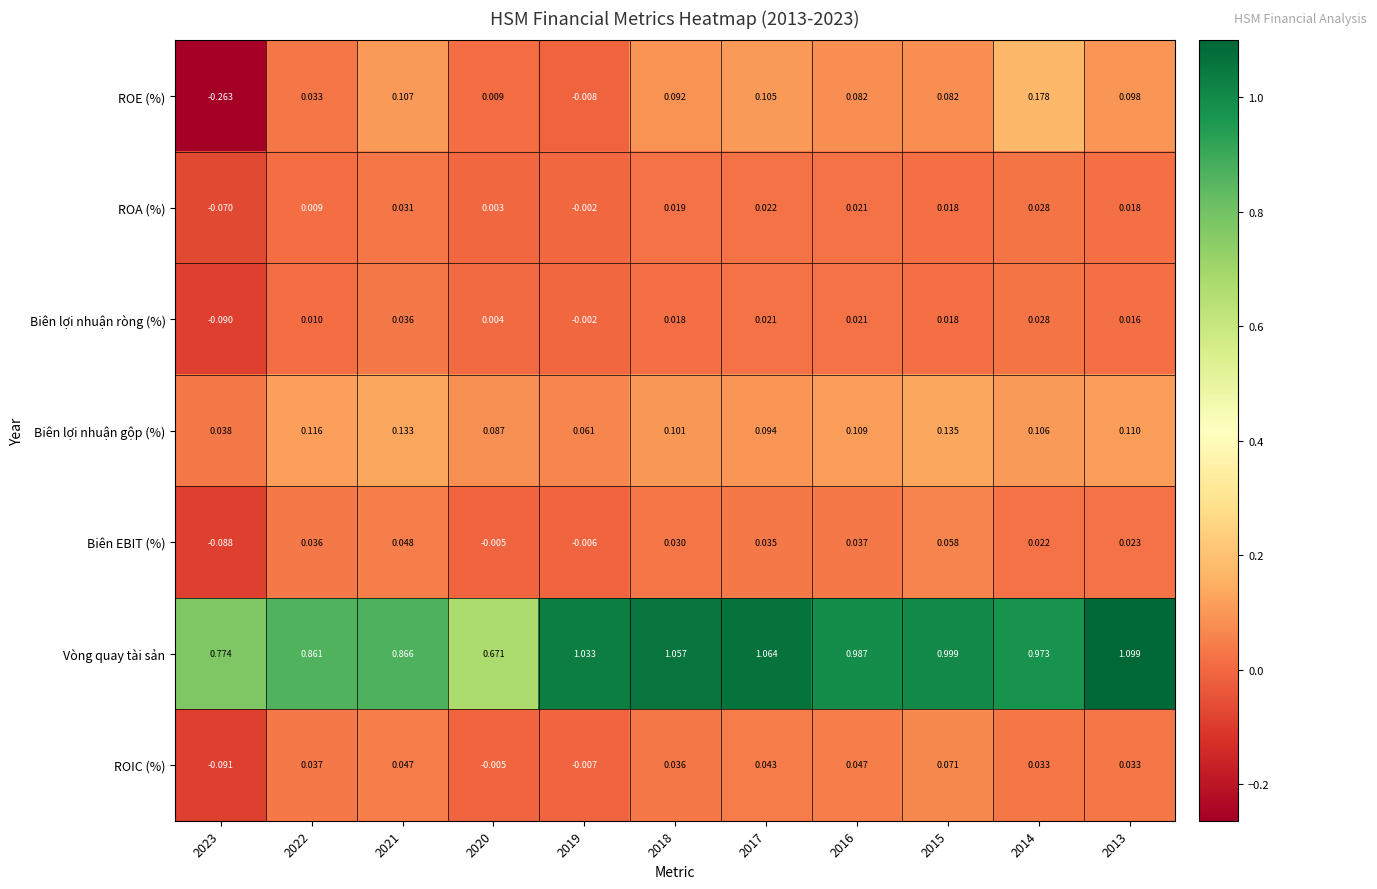

Is the value of Vòng quay tài sản at 2013 greater than the value of ROE (%) at 2020?

Yes